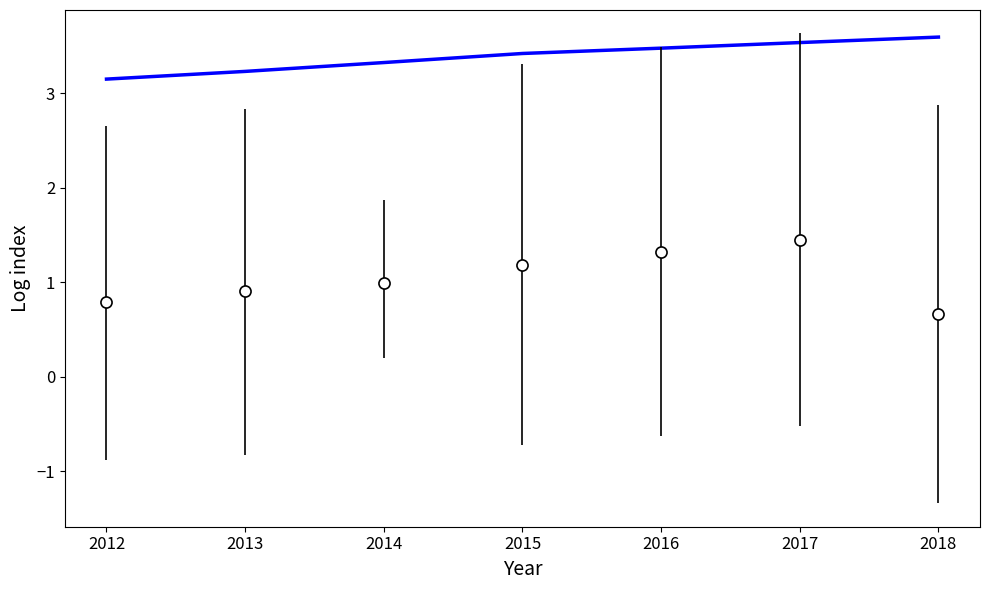

What is the greatest value displayed?

3.6